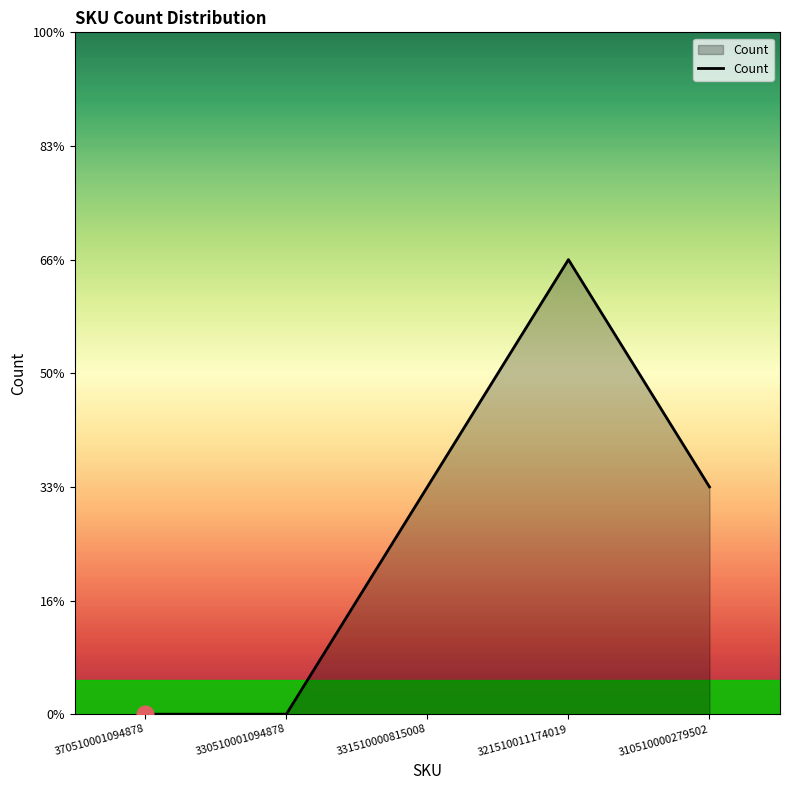

Is this an area chart (filled region under the line)?

Yes